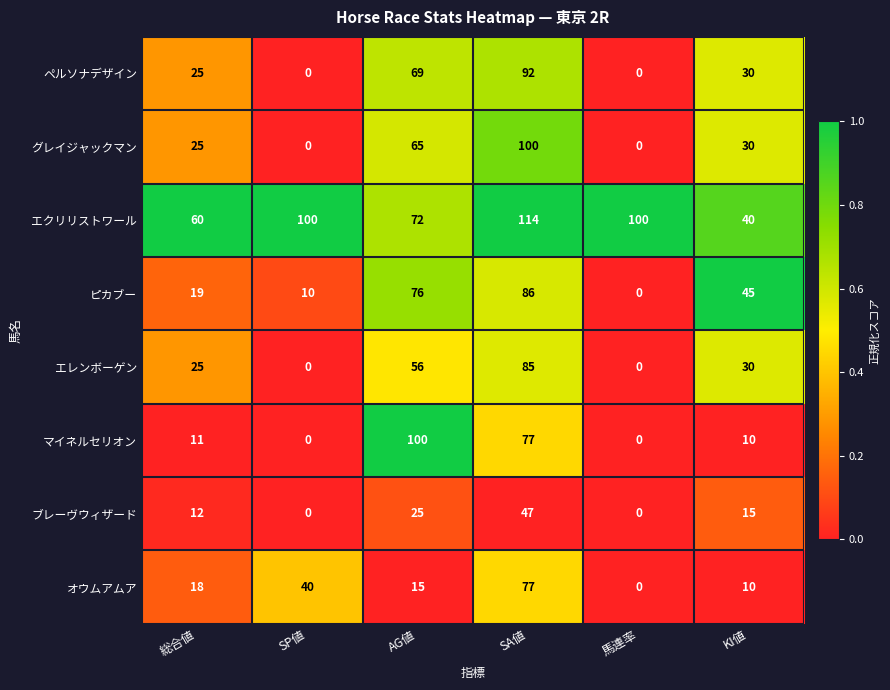

What is the sum of the ピカブー values at KI値 and AG値?

121